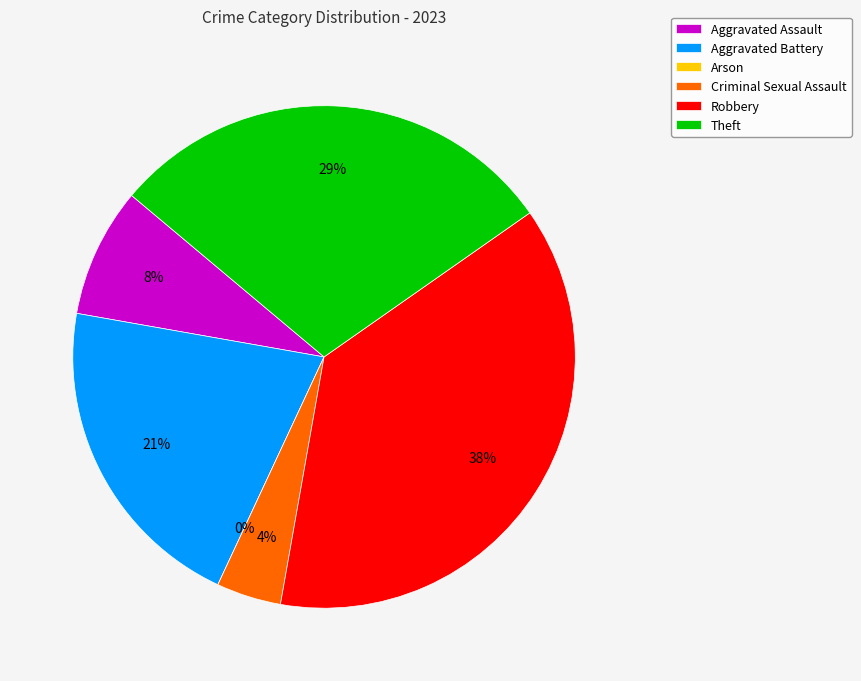

Is there any slice that represents more than half of the pie?

No